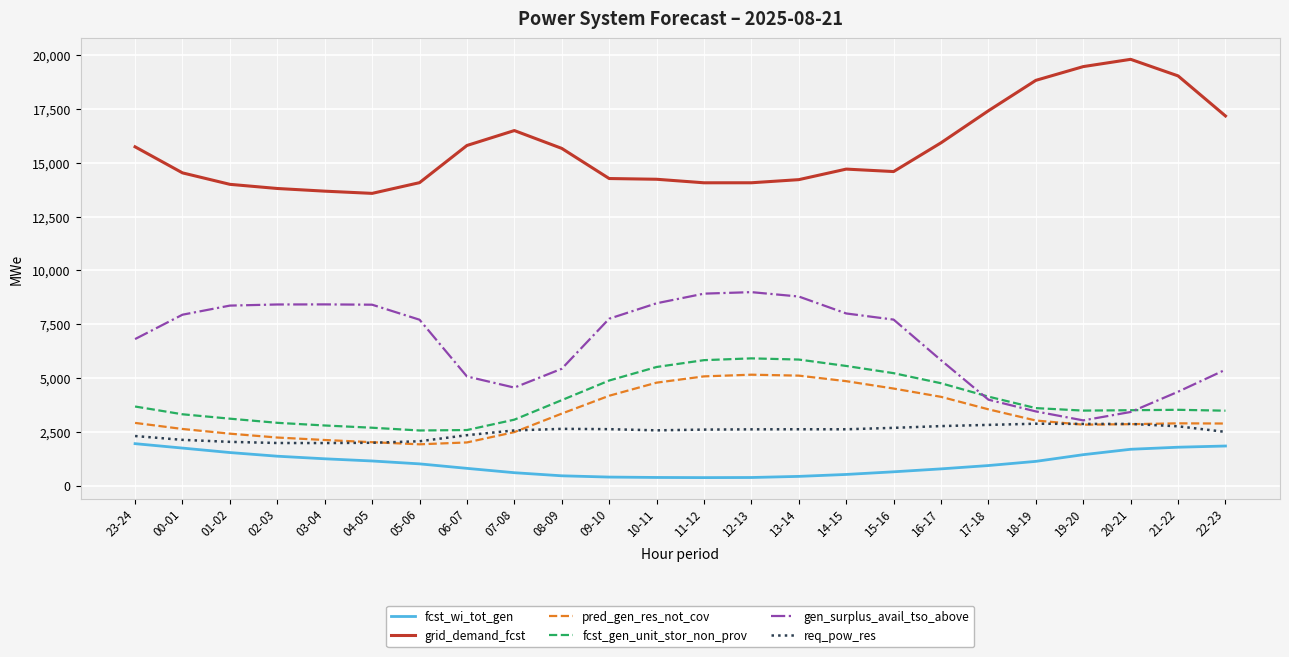

True or false: fcst_gen_unit_stor_non_prov and pred_gen_res_not_cov intersect in this chart.

False